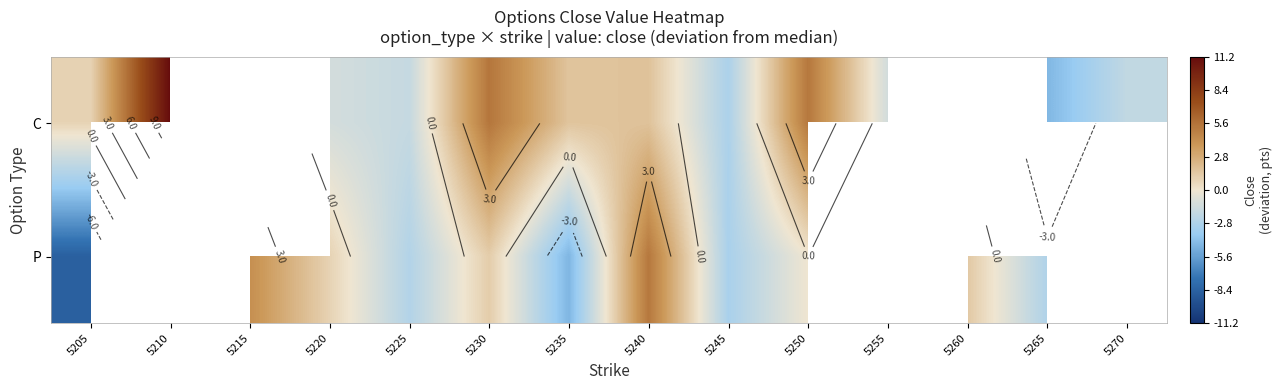

What is the total value across all series at 5265?

-7.3